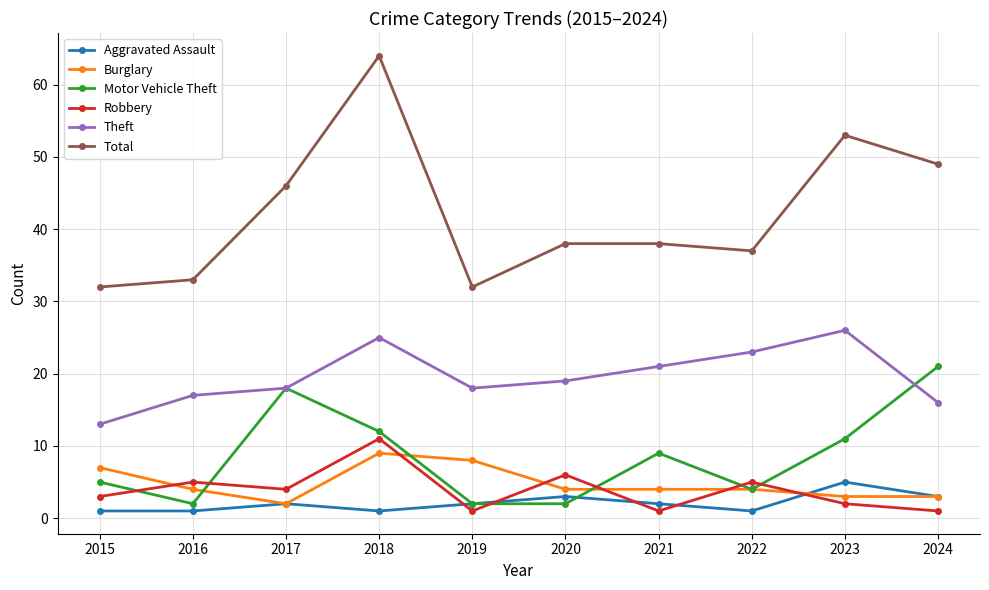

How many series are shown in this chart?

6